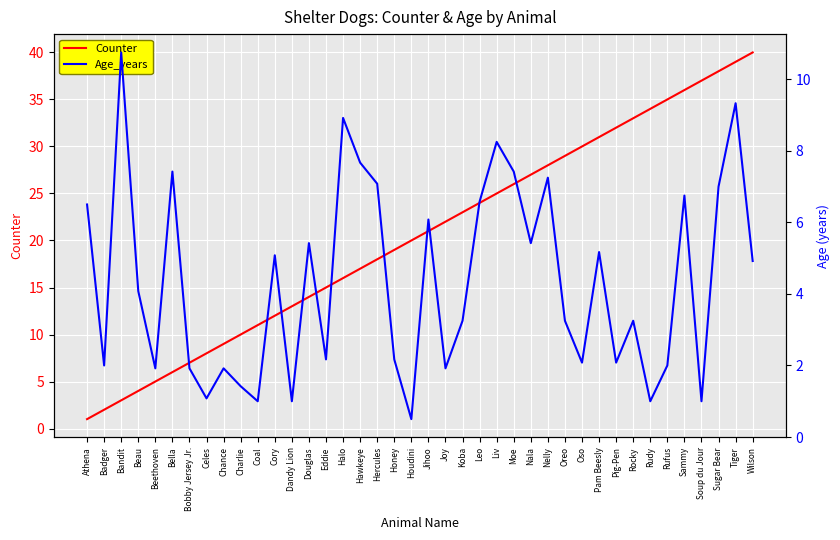

Is this an area chart (filled region under the line)?

No